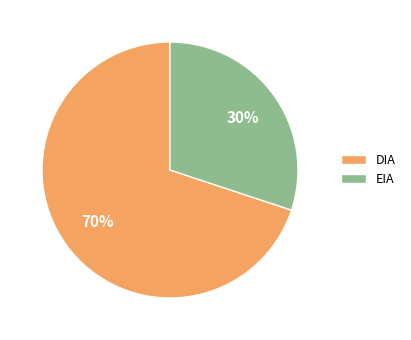

How many slices are in this pie chart?

2